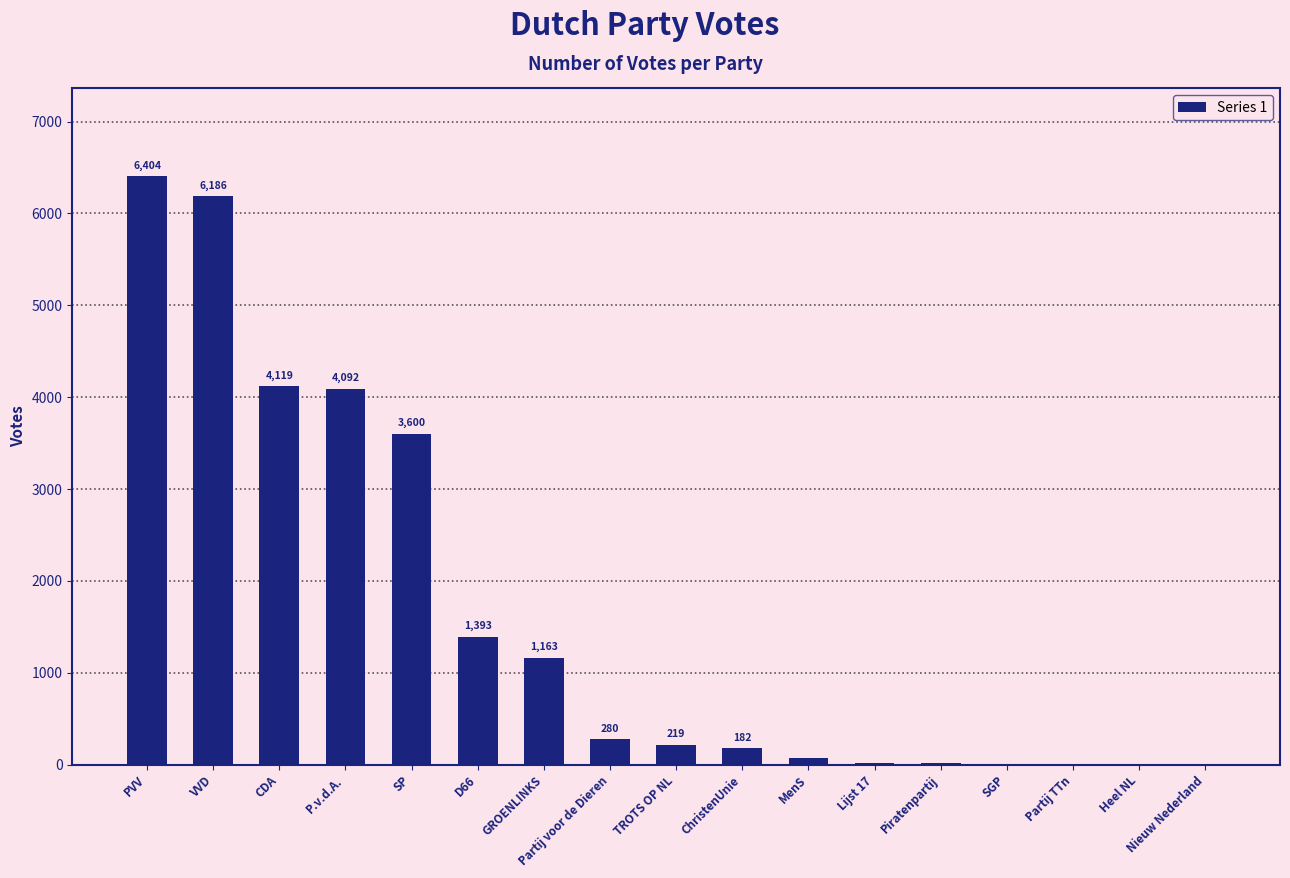

Where does the data first go above 219?

PVV